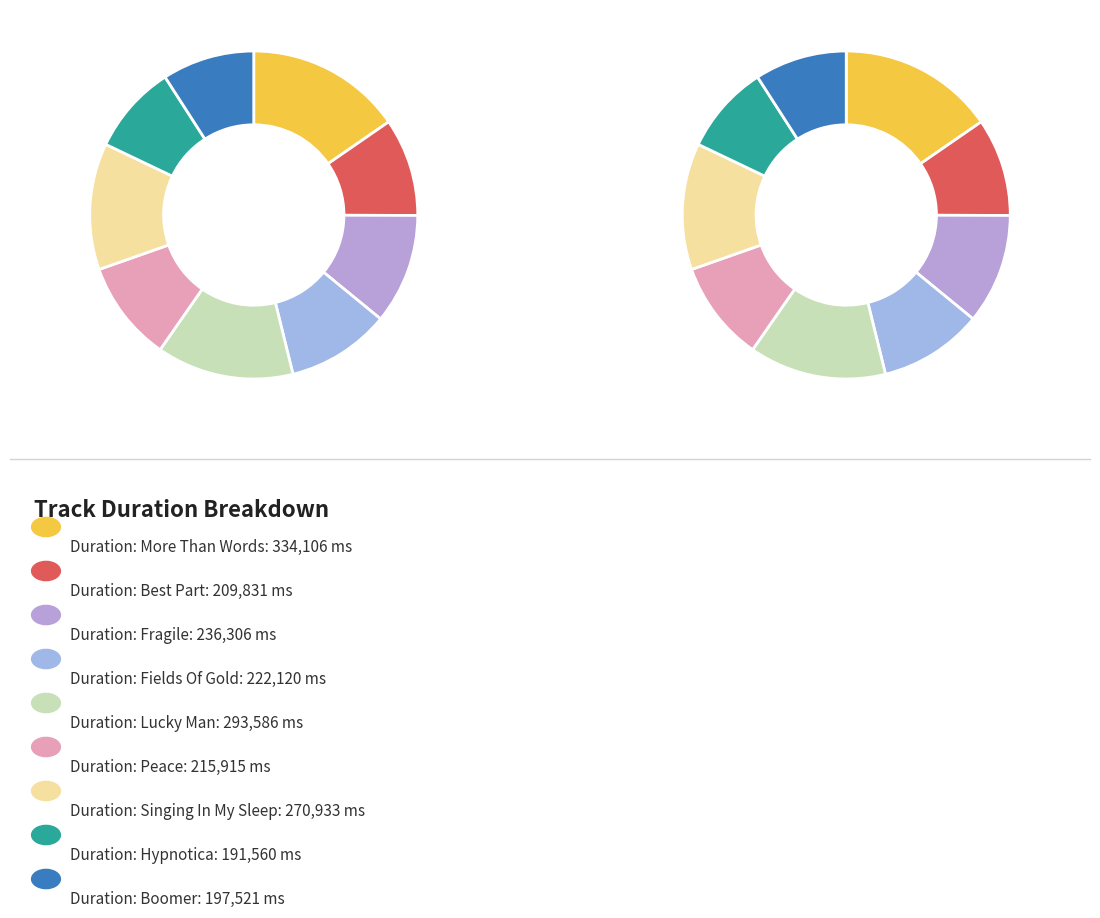

Is there a majority slice in this chart?

No